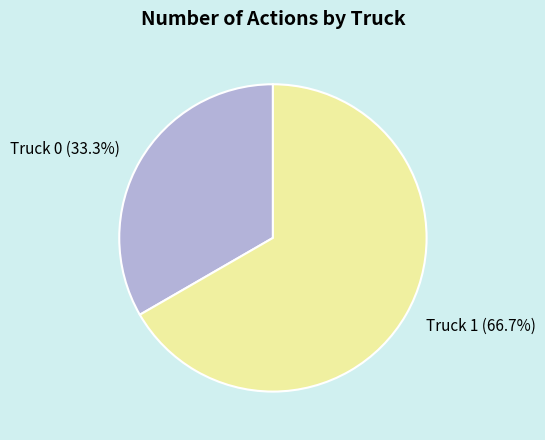

To the nearest percent, what portion does Truck 0 represent?

33%